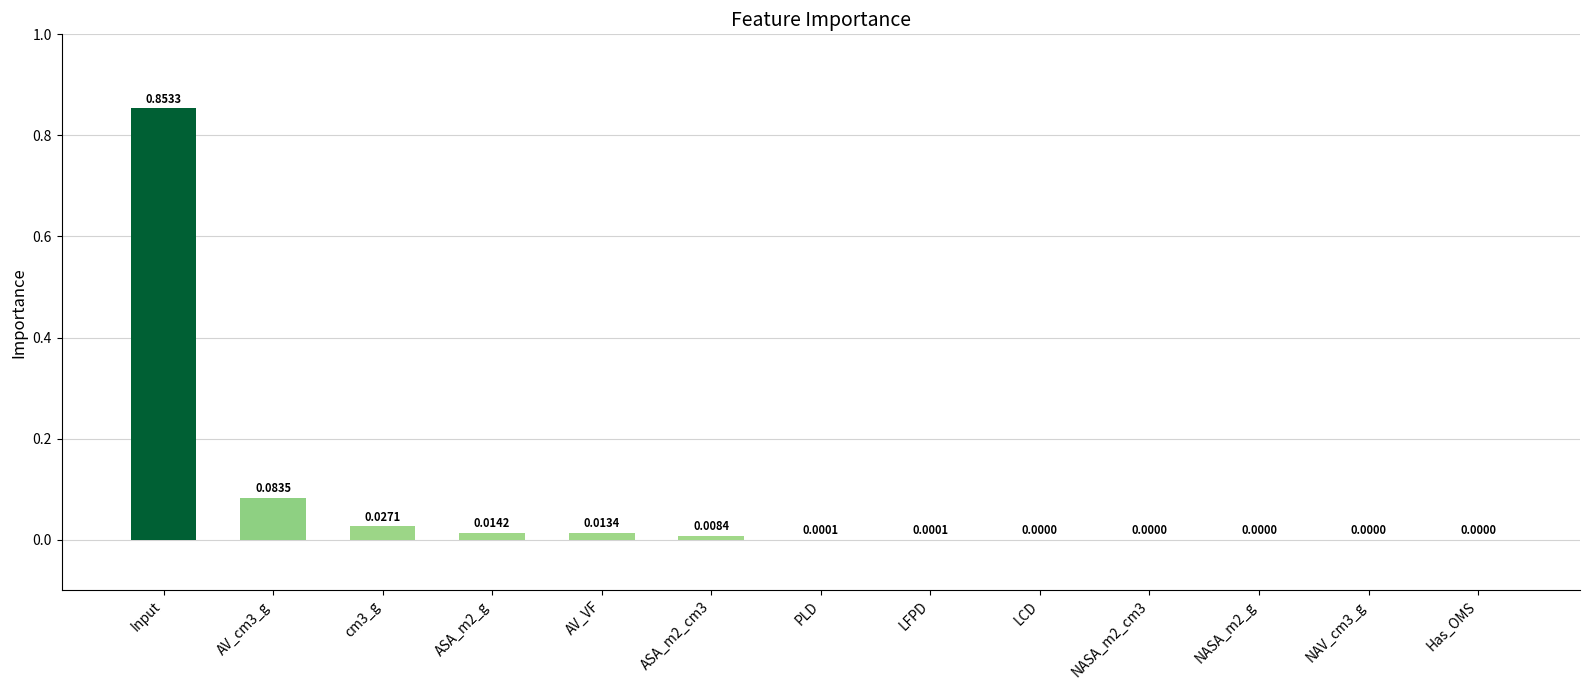

Which category has the highest value across all series?

Input